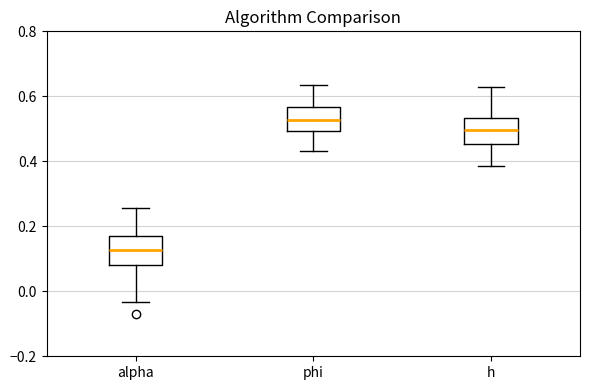

Where does the median line of the box for alpha sit on the y-axis? The values are not printed on the chart, so give them approximately, as read against the axis.

0.12